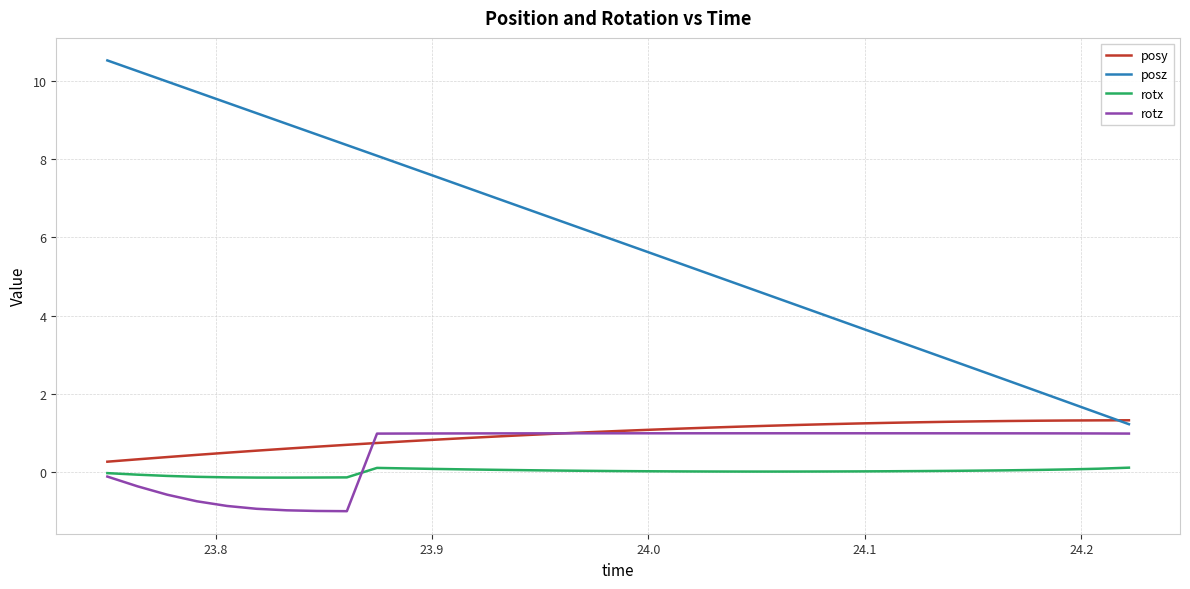

Which series has the largest total across all categories?

posz